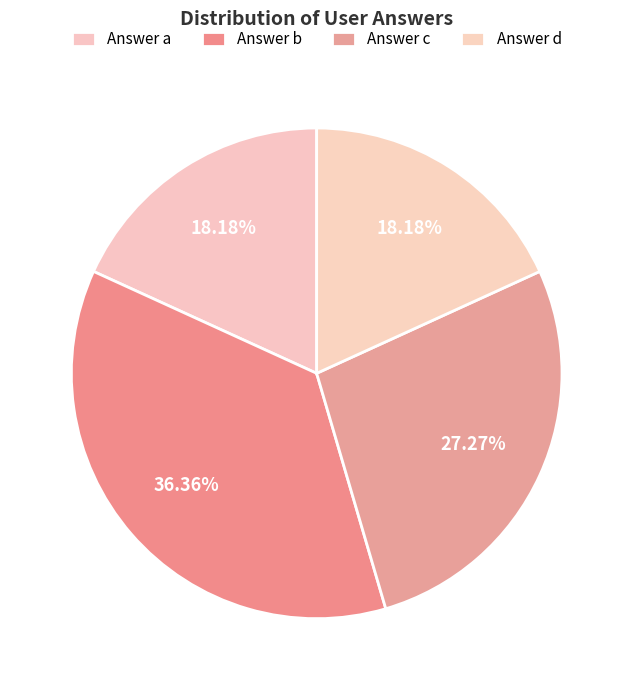

To the nearest percent, what is the difference between the largest and smallest slice percentages?

18%